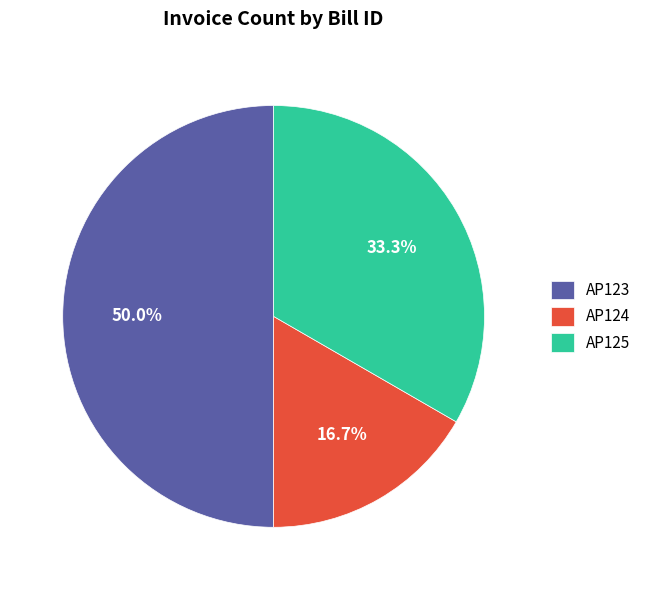

Is it true that AP124 is 27% of the pie?

False